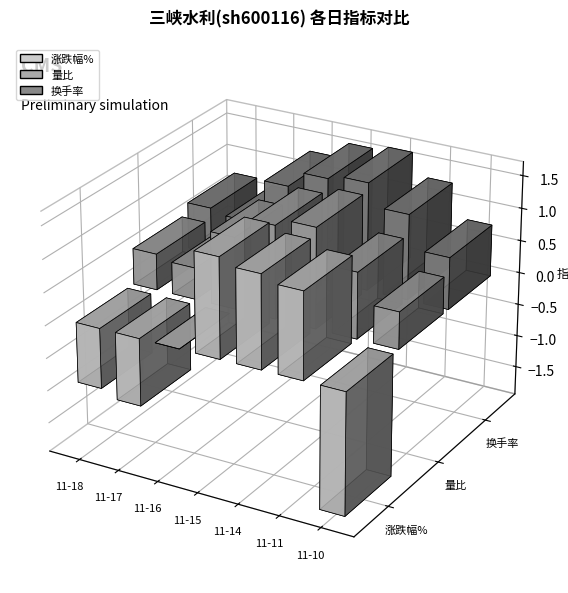

What are all the series names shown in the legend?

涨跌幅%, 量比, 换手率